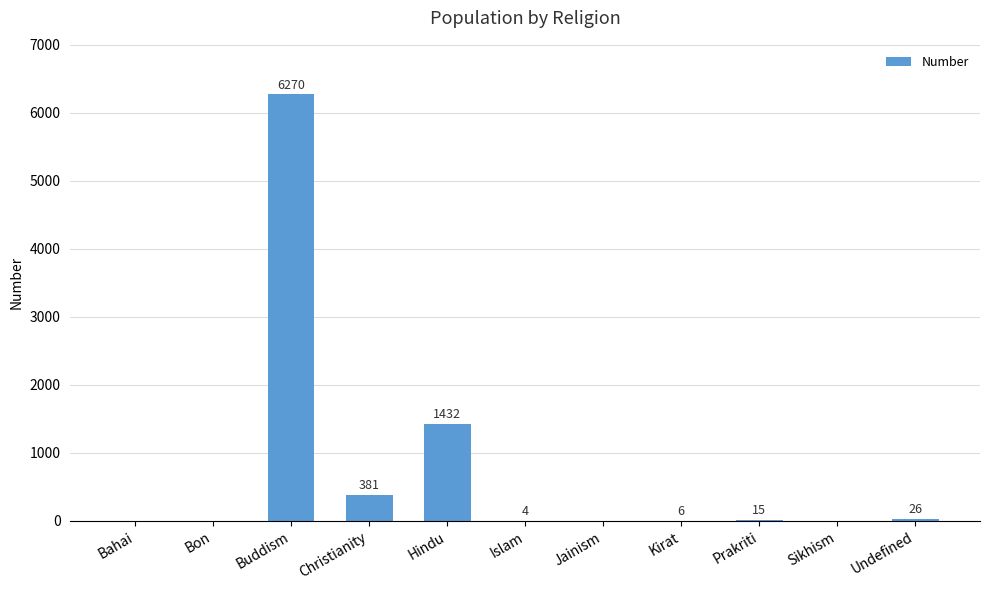

Approximately how many times larger is the value at Undefined compared to Kirat?

4.3